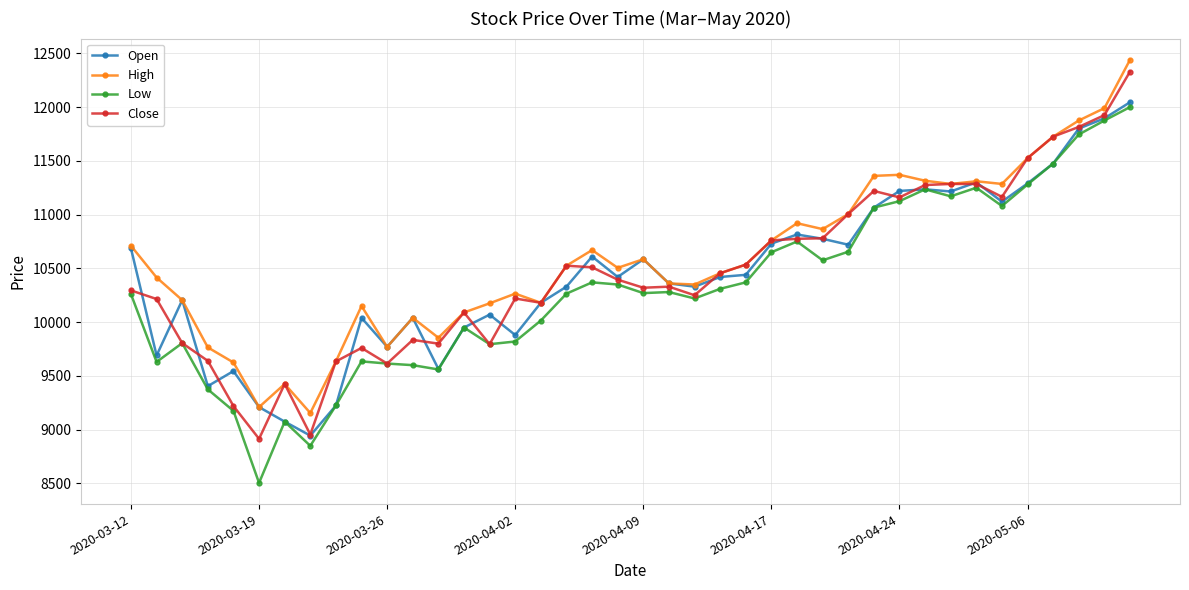

What is the maximum value for Close?

12330